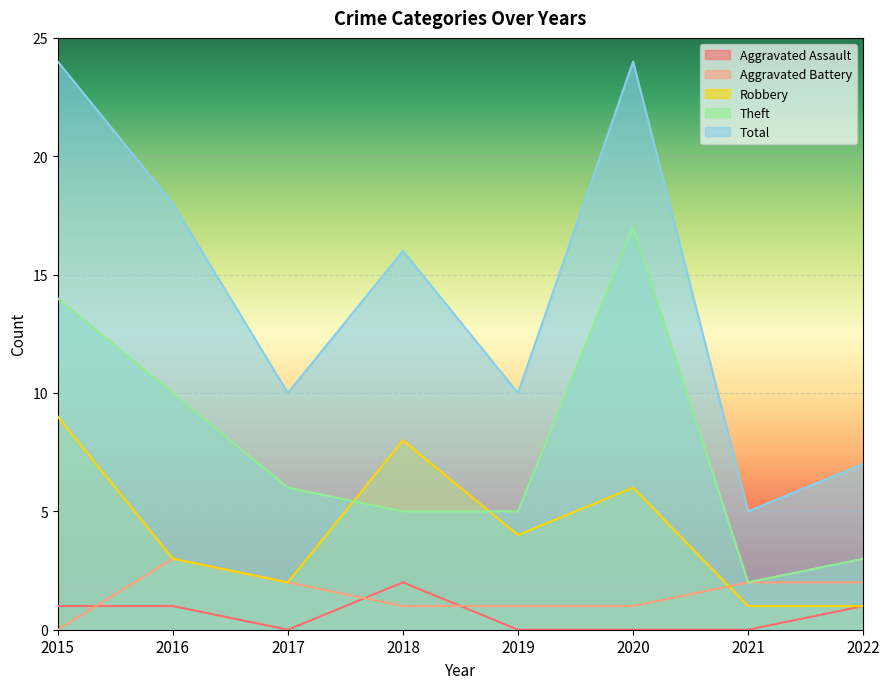

True or false: Aggravated Assault has a value of 0 at 2021.

True